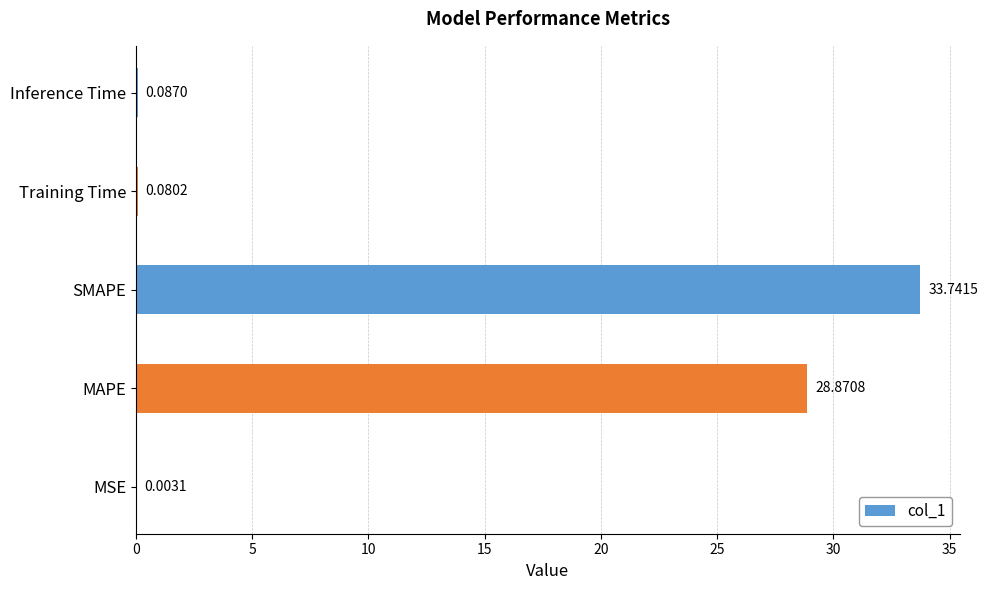

What is the greatest value displayed?

33.7